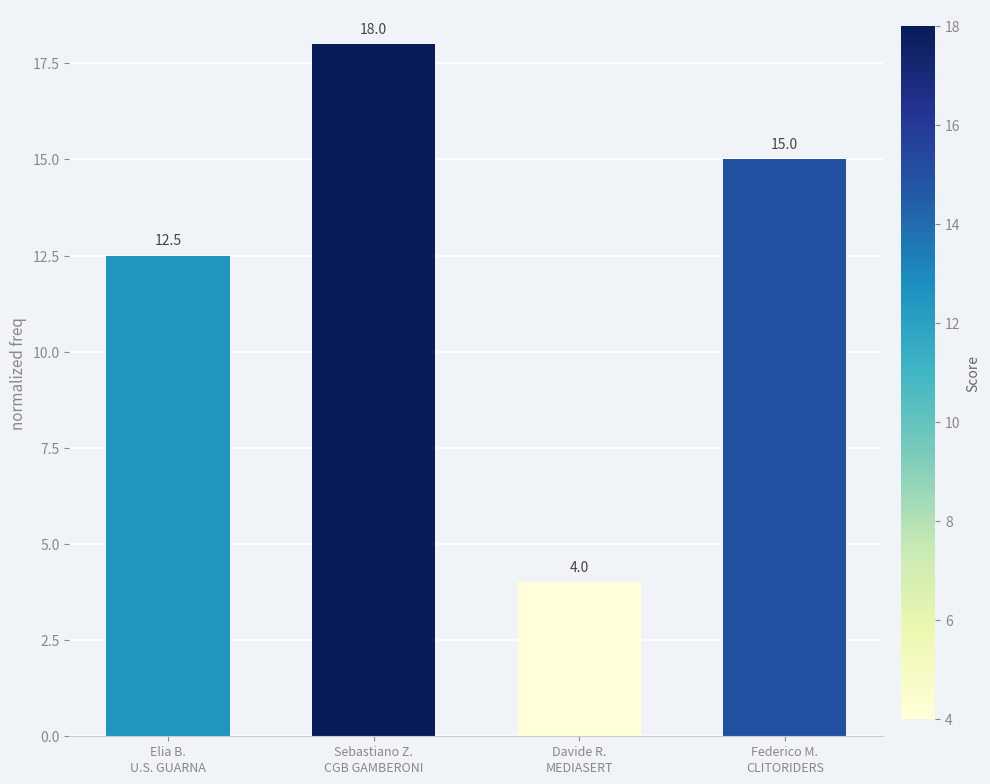

How many distinct data groups are displayed?

1